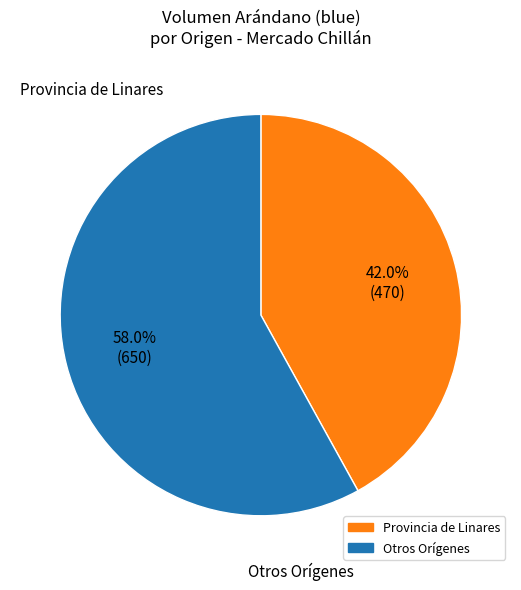

Does any single category account for the majority?

Yes